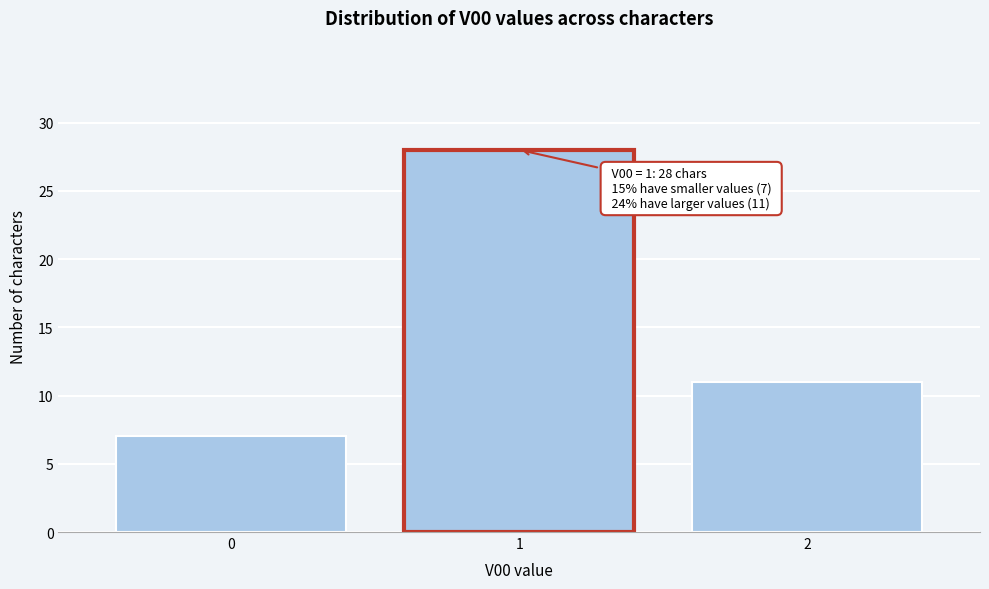

Reading left to right, extract all data points from this chart.

7	28	11